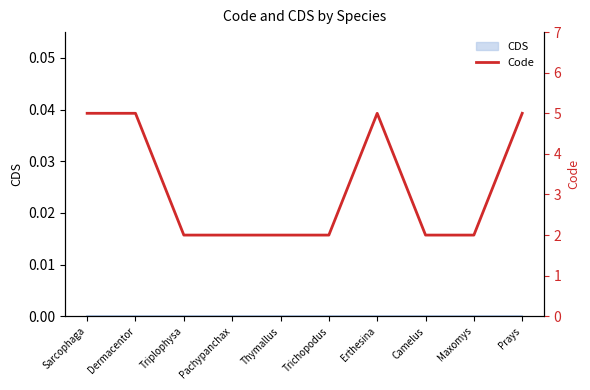

Where is the first local maximum?

Erthesina